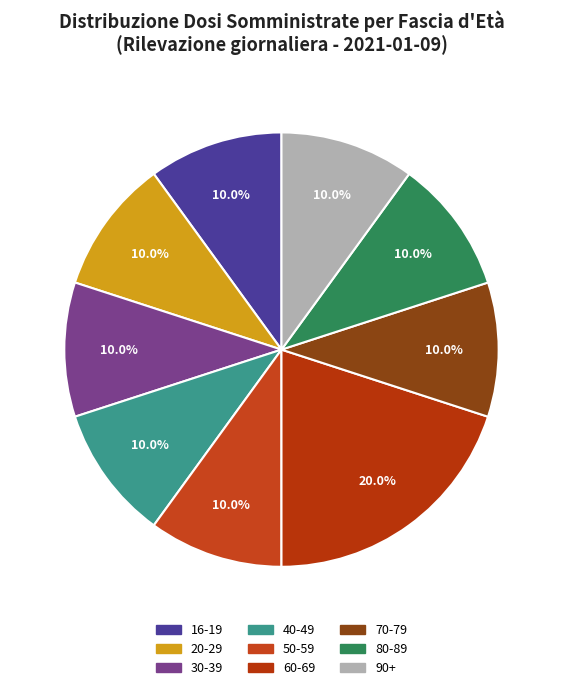

How many segments does this pie chart have?

9